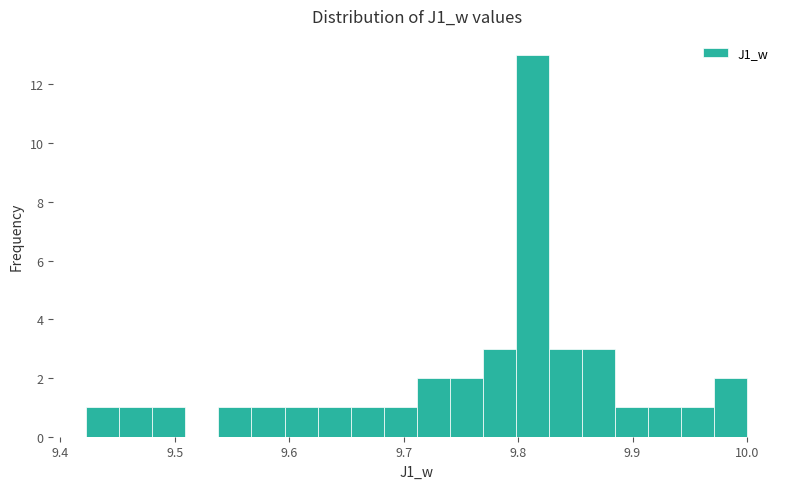

Read against the x-axis, roughly where is the centre of the tallest bar?

9.81